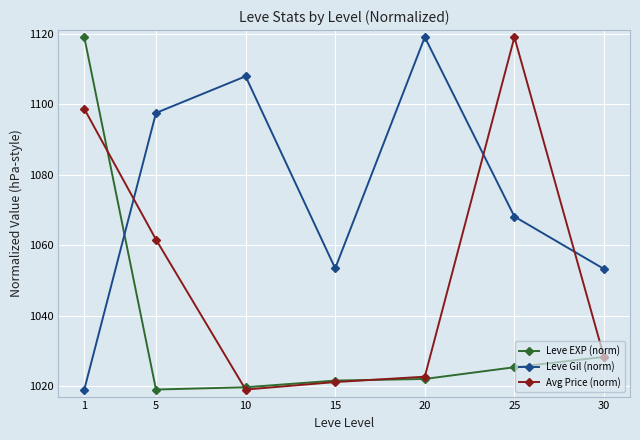

True or false: Avg Price (norm) has a value of 1019.0 at 10.

True